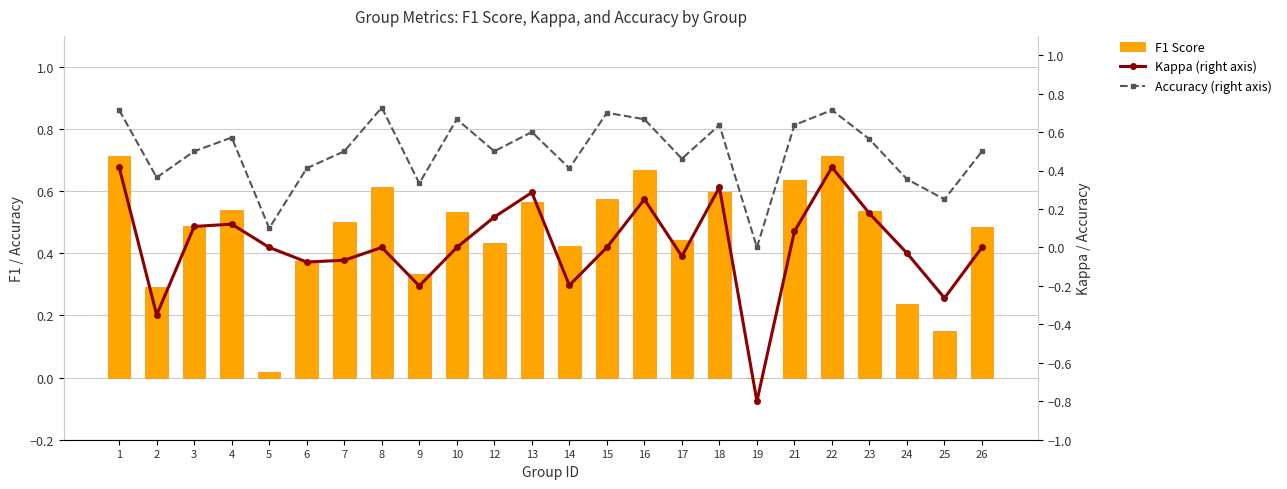

Reading left to right, list all the values displayed in this chart.

F1 Score: 0.7	0.3	0.5	0.5	0.0	0.4	0.5	0.6	0.3	0.5	0.4	0.6	0.4	0.6	0.7	0.4	0.6	0.0	0.6	0.7	0.5	0.2	0.1	0.5
Kappa (right axis): 0.4	-0.4	0.1	0.1	0.0	-0.1	-0.1	0.0	-0.2	0.0	0.2	0.3	-0.2	0.0	0.2	-0.0	0.3	-0.8	0.1	0.4	0.2	-0.0	-0.3	0.0
Accuracy (right axis): 0.7	0.4	0.5	0.6	0.1	0.4	0.5	0.7	0.3	0.7	0.5	0.6	0.4	0.7	0.7	0.5	0.6	0.0	0.6	0.7	0.6	0.4	0.2	0.5